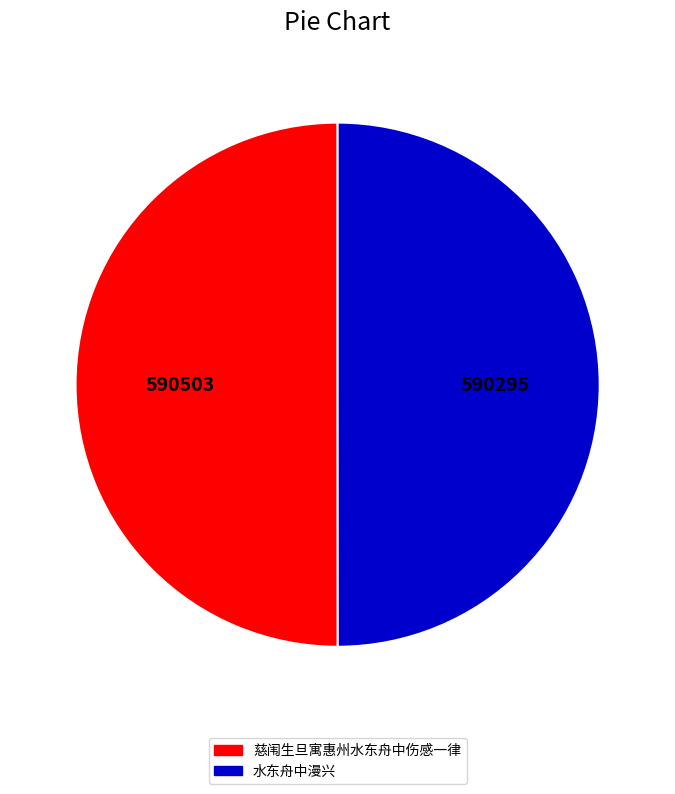

The 水东舟中漫兴 slice represents 50% of the pie. True or false?

True